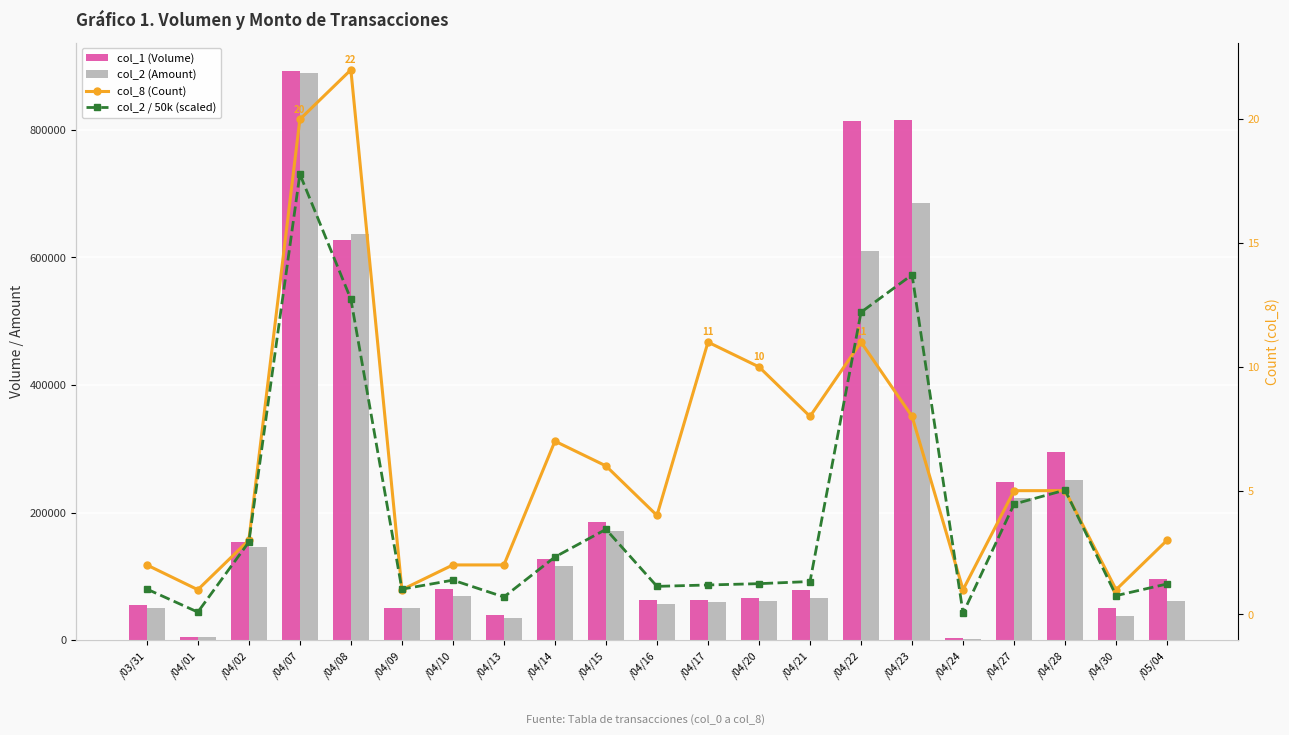

Rank the categories by col_8 (Count) value from highest to lowest.

/04/08, /04/07, /04/17, /04/22, /04/20, /04/21, /04/23, /04/14, /04/15, /04/27, /04/28, /04/16, /04/02, /05/04, /03/31, /04/10, /04/13, /04/01, /04/09, /04/24, /04/30